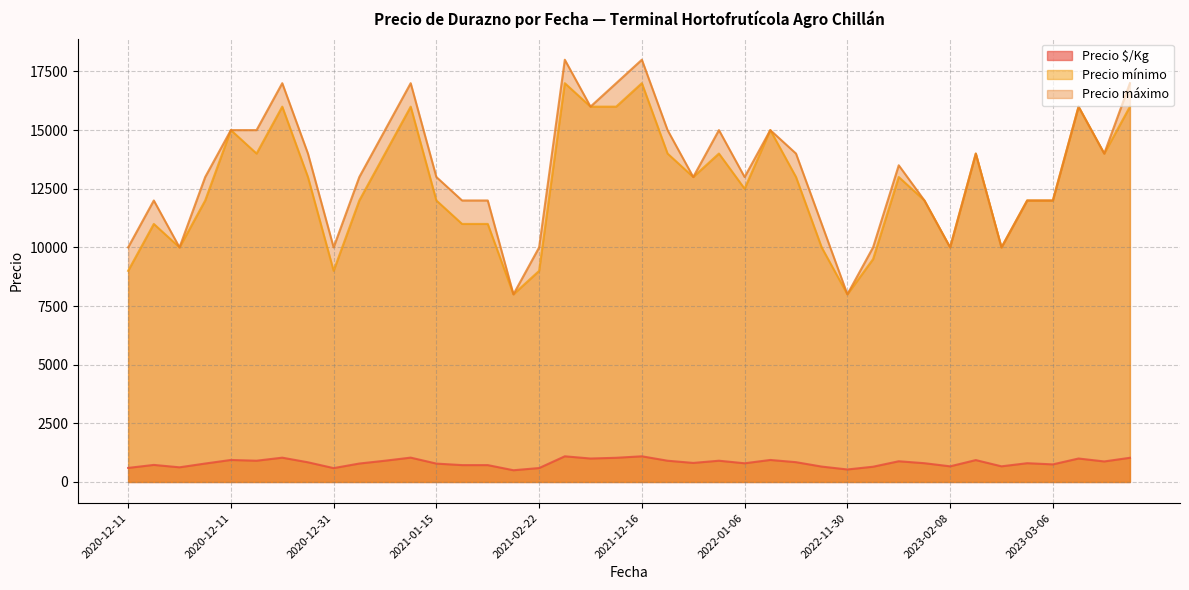

What is the maximum value shown in the chart?

18000